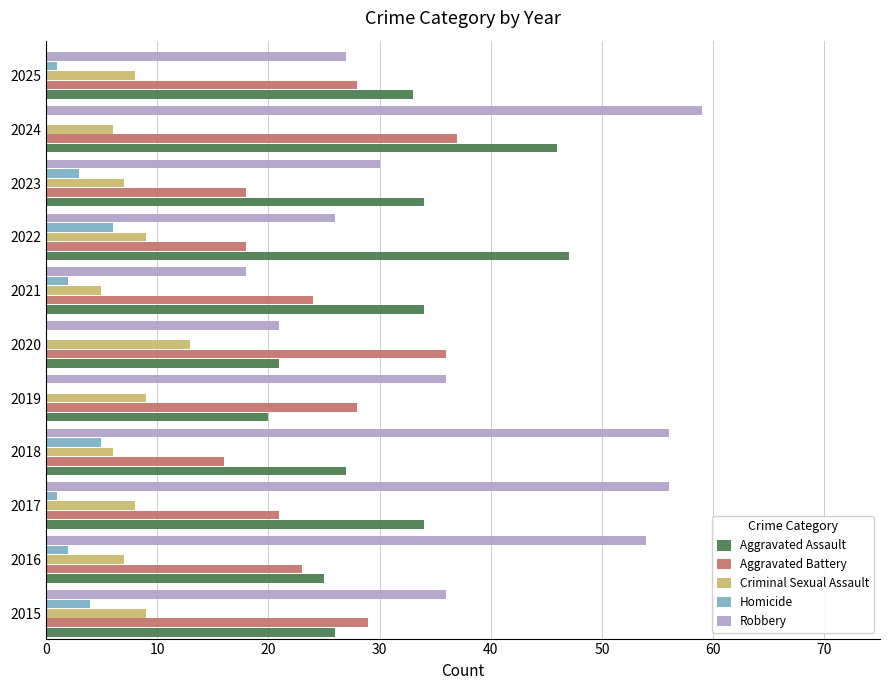

What is the highest value of the Robbery series?

59